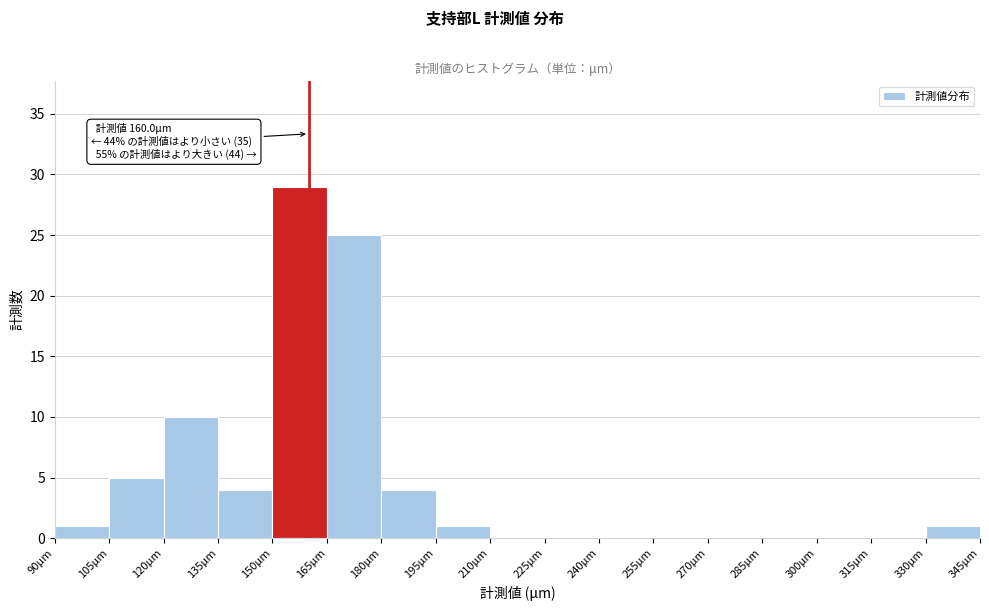

Which range on the x-axis has the tallest bar?

150 to 165